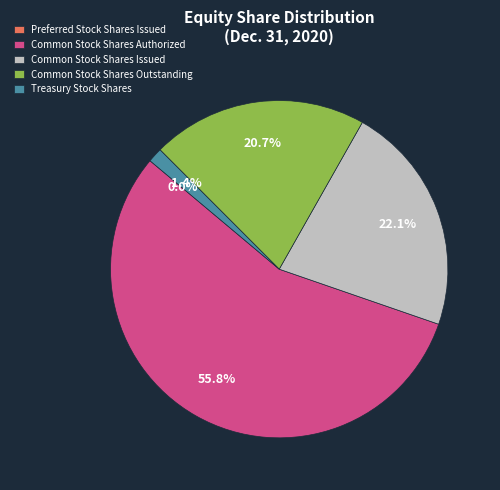

Is there a majority slice in this chart?

Yes